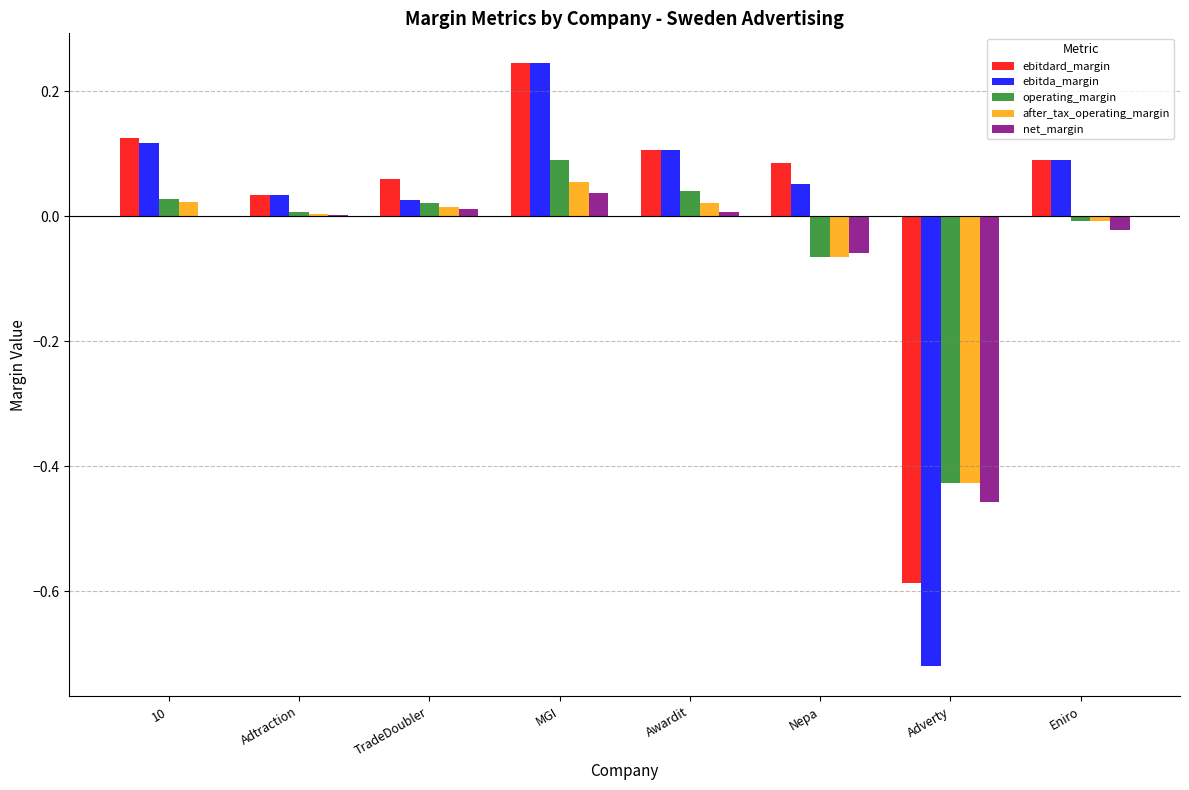

What is the sum of all operating_margin values?

-0.3